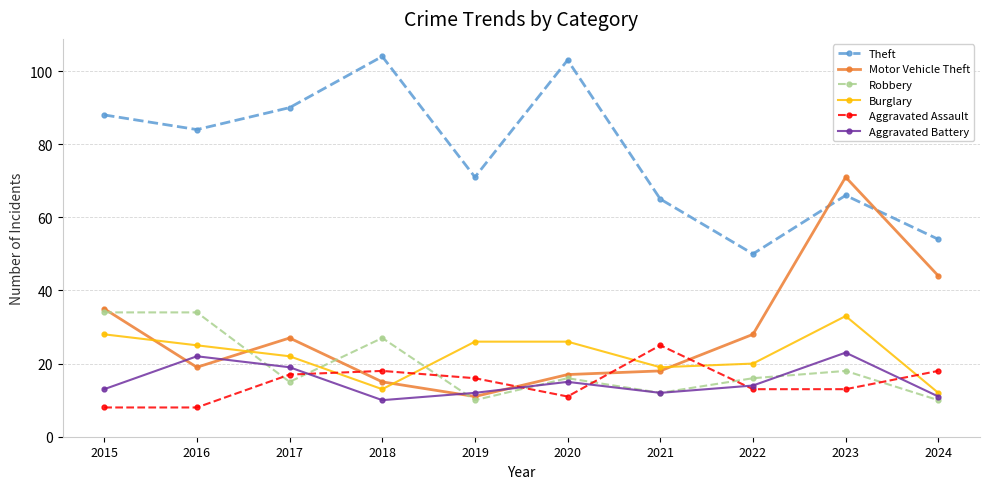

True or false: Motor Vehicle Theft and Robbery intersect in this chart.

True